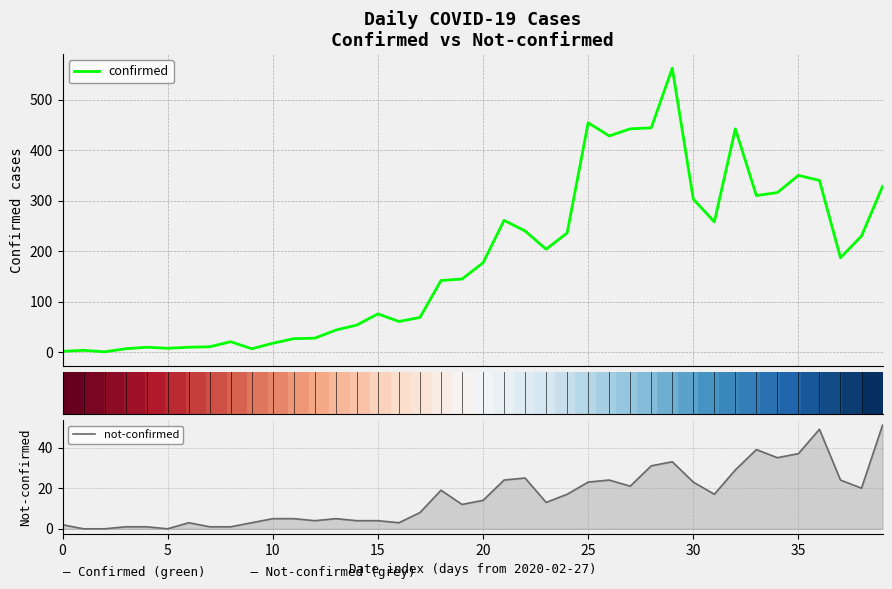

The not-confirmed series shows 64 at 35. True or false?

False